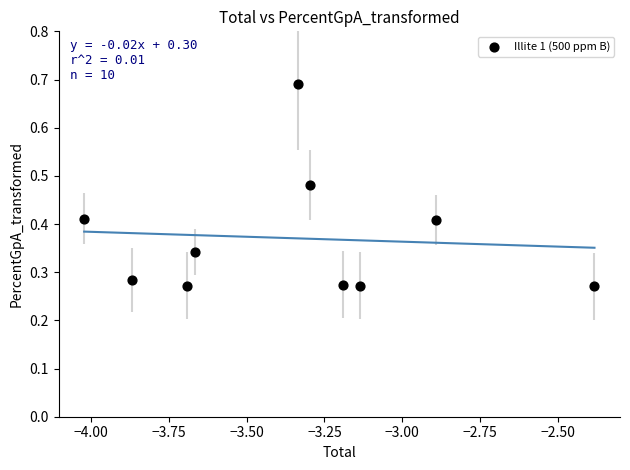

What is the average X value?

-3.3